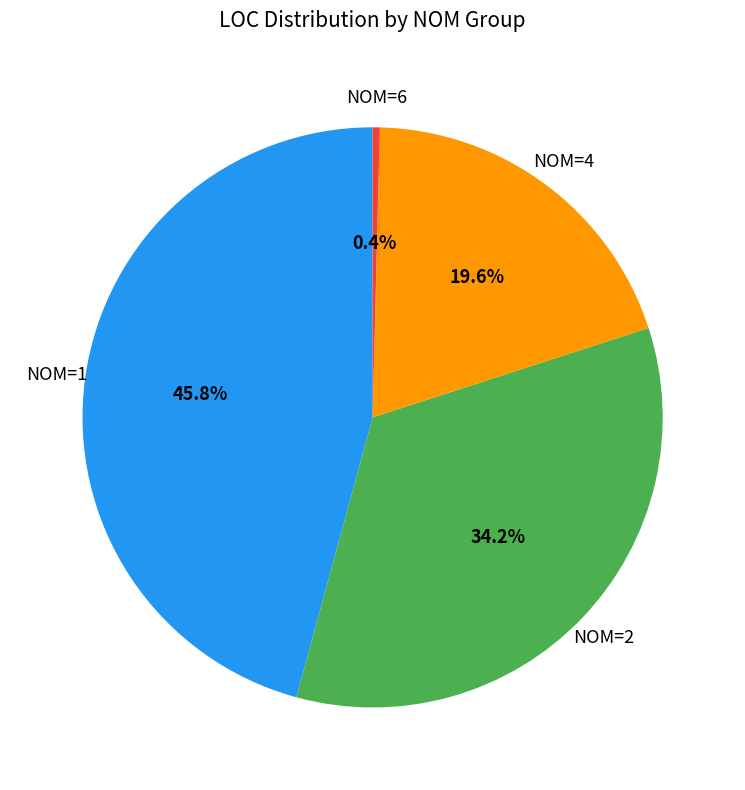

Does any single category account for the majority?

No